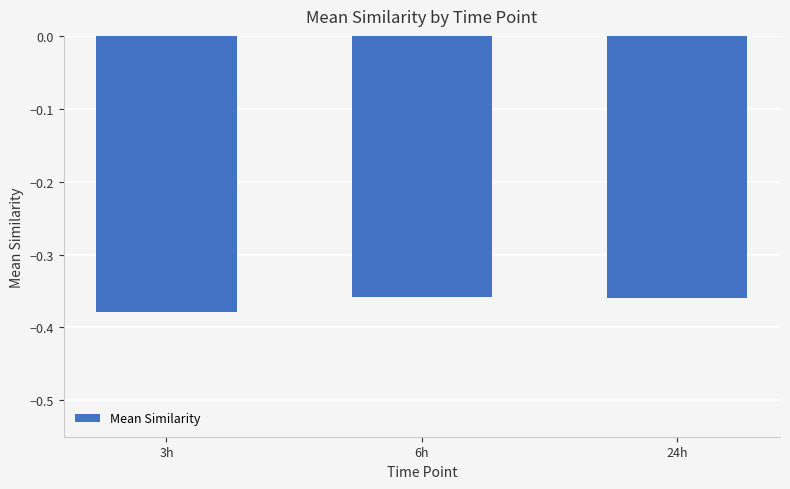

Which category has the lowest value across all series?

3h